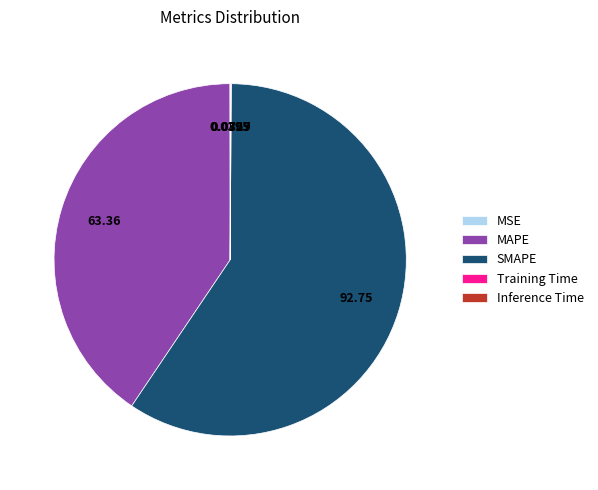

Which category has the biggest portion of the pie?

SMAPE